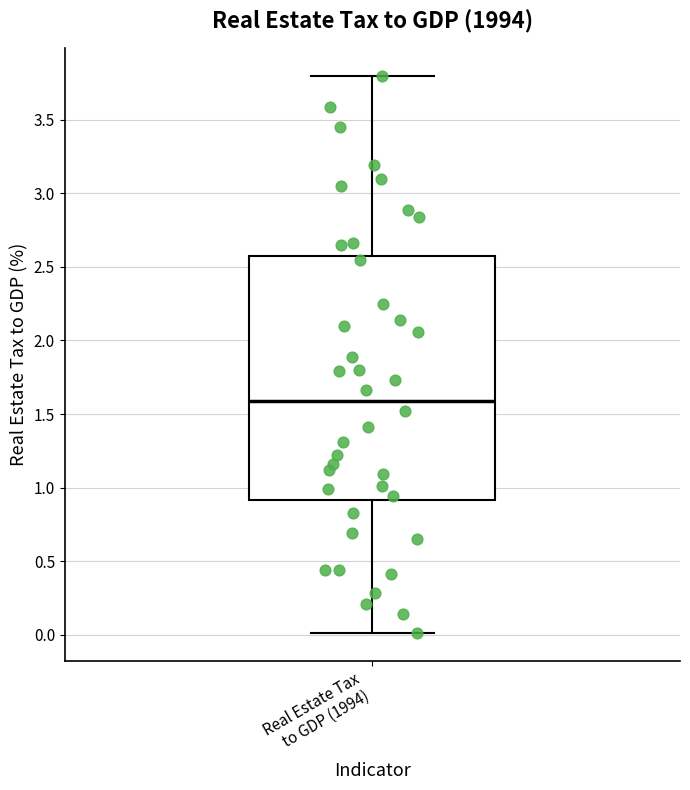

Where does the lower whisker of the box for Real Estate Tax to GDP (1994) end on the y-axis? The values are not printed on the chart, so give them approximately, as read against the axis.

0.0